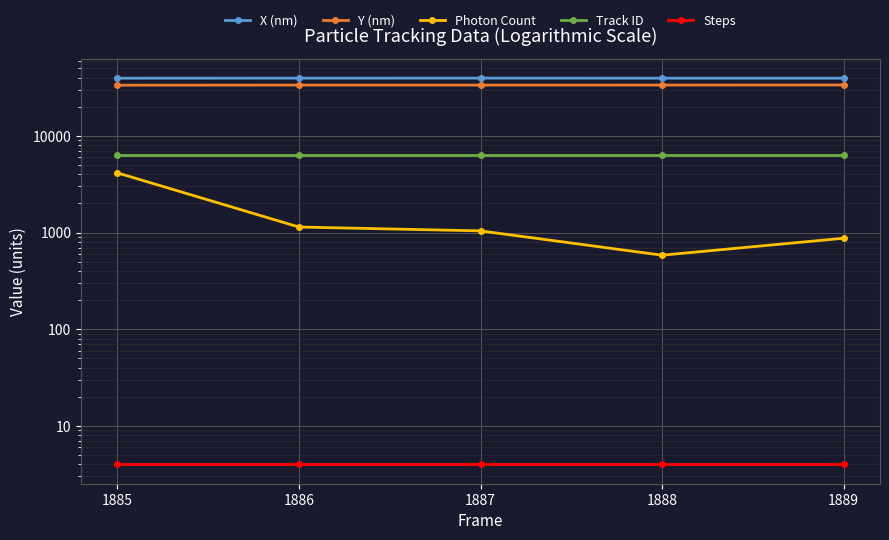

How many values in the Y (nm) series are below 33562?

2